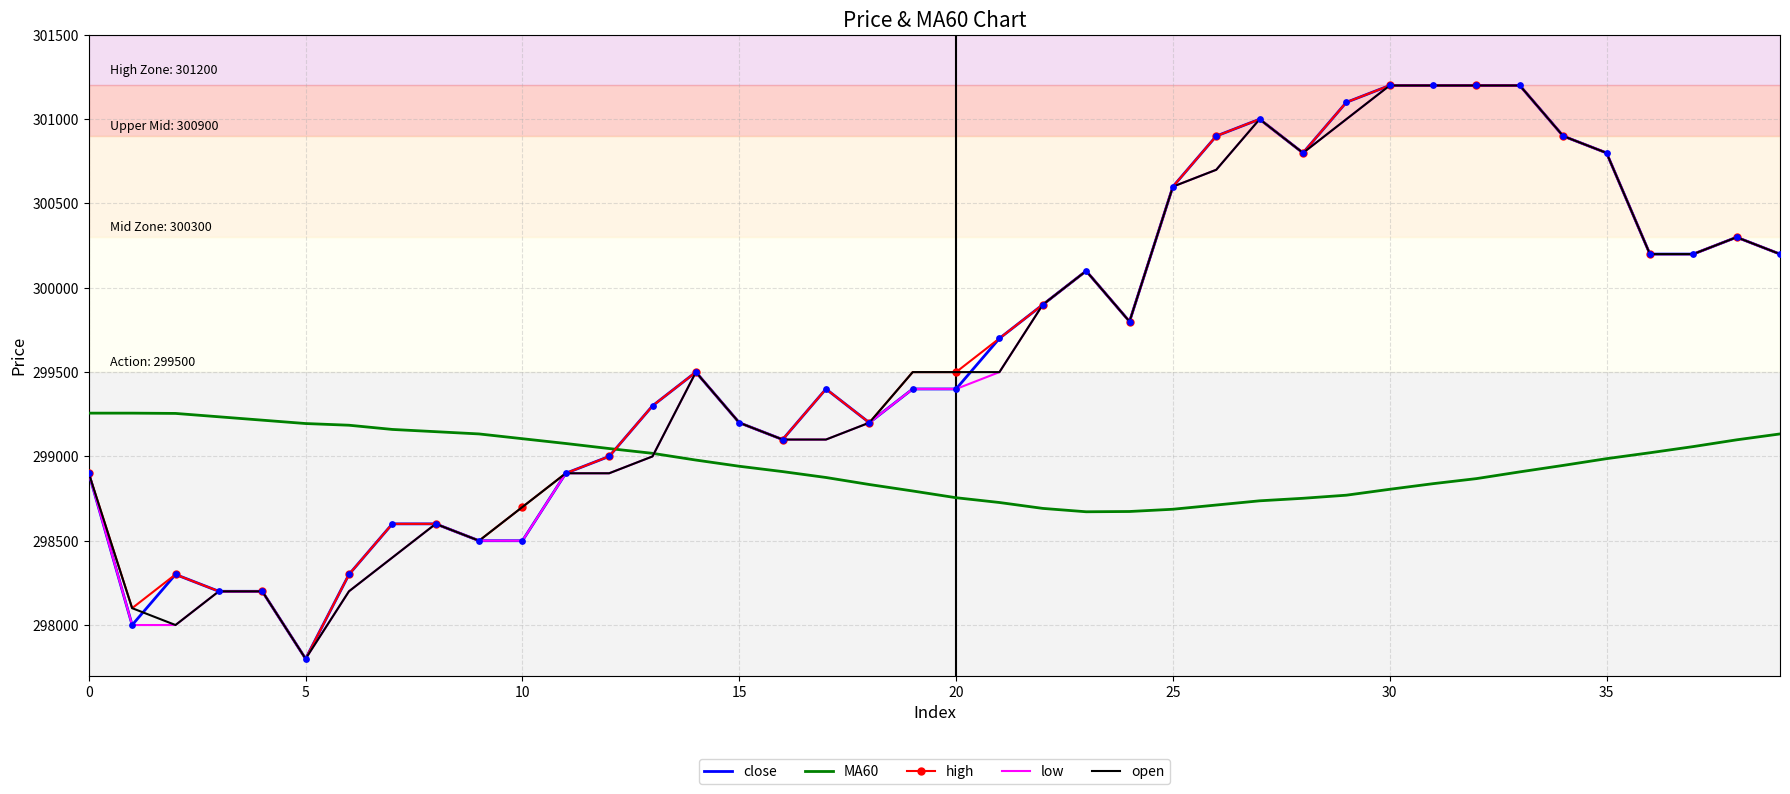

How many times do MA60 and high cross each other?

1